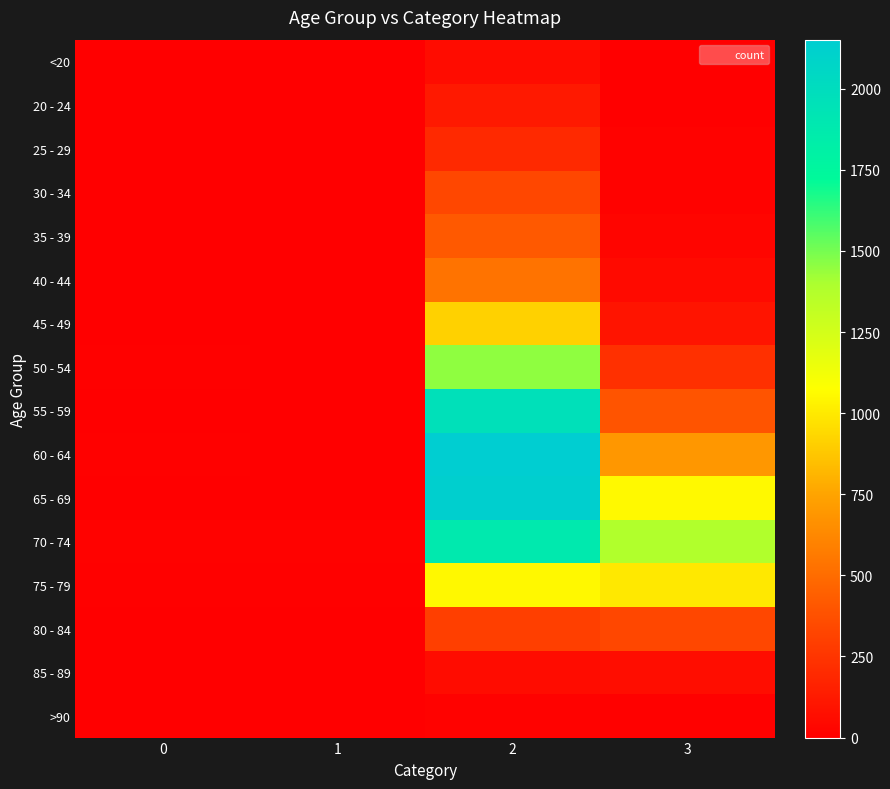

Which series has the largest total across all categories?

70 - 74